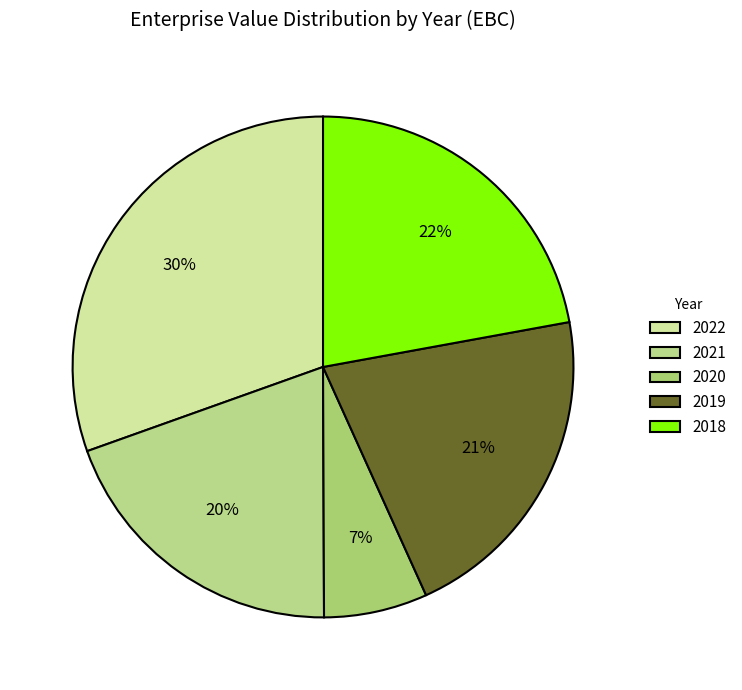

What is the largest slice in the pie chart?

2022